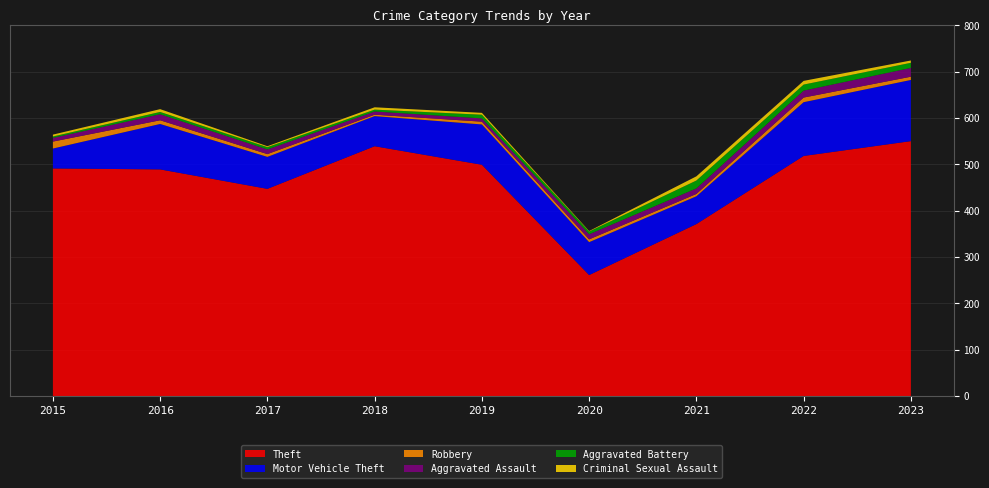

Reading right to left, transcribe all the data shown in this chart.

Theft: 2023=550	2022=518	2021=371	2020=261	2019=499	2018=539	2017=447	2016=489	2015=491
Motor Vehicle Theft: 2023=132	2022=116	2021=60	2020=71	2019=87	2018=65	2017=69	2016=98	2015=43
Robbery: 2023=7	2022=10	2021=5	2020=6	2019=6	2018=3	2017=6	2016=8	2015=15
Aggravated Assault: 2023=19	2022=15	2021=12	2020=11	2019=7	2018=7	2017=10	2016=13	2015=8
Aggravated Battery: 2023=11	2022=13	2021=17	2020=6	2019=8	2018=4	2017=5	2016=5	2015=3
Criminal Sexual Assault: 2023=5	2022=8	2021=9	2020=1	2019=4	2018=5	2017=2	2016=6	2015=4